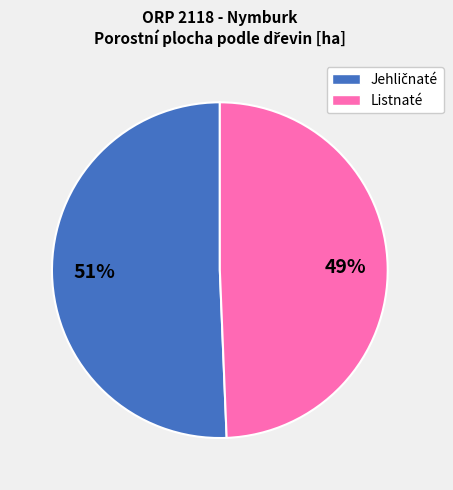

Is there any slice that represents more than half of the pie?

Yes